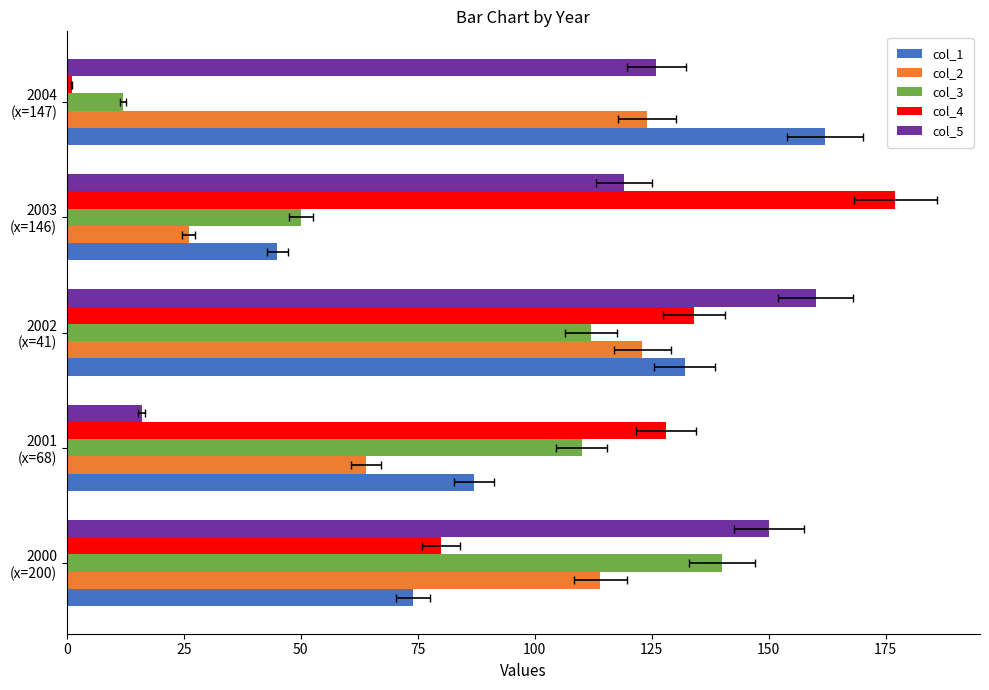

Rank the series by their maximum value, from highest to lowest.

col_4, col_1, col_5, col_3, col_2